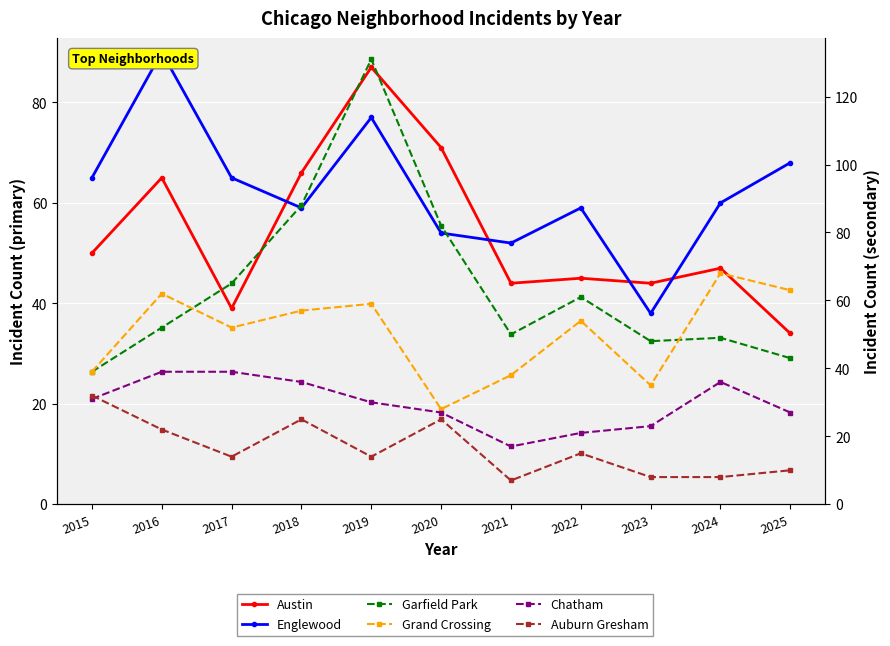

Reading left to right, extract all data points from this chart.

Austin: 50	65	39	66	87	71	44	45	44	47	34
Englewood: 65	90	65	59	77	54	52	59	38	60	68
Garfield Park: 39	52	65	88	131	82	50	61	48	49	43
Grand Crossing: 39	62	52	57	59	28	38	54	35	68	63
Chatham: 31	39	39	36	30	27	17	21	23	36	27
Auburn Gresham: 32	22	14	25	14	25	7	15	8	8	10